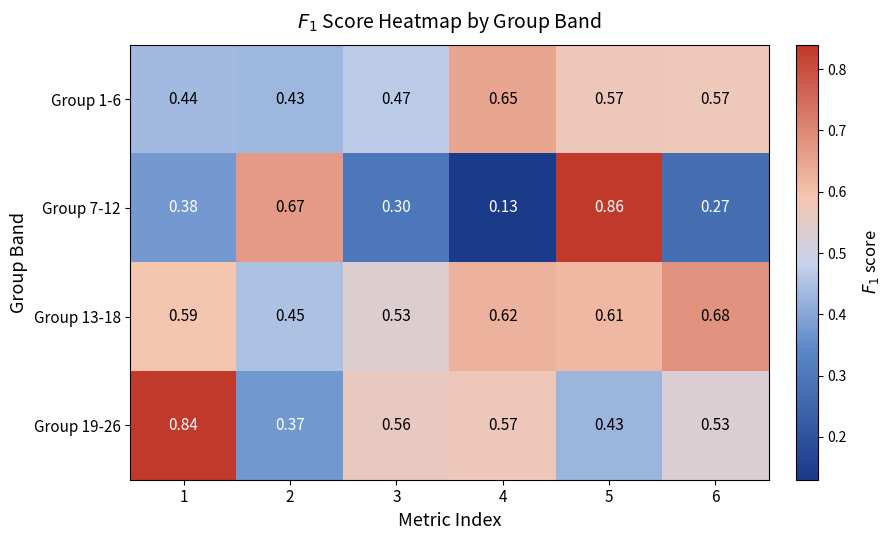

At how many categories does at least one series exceed 0?

6